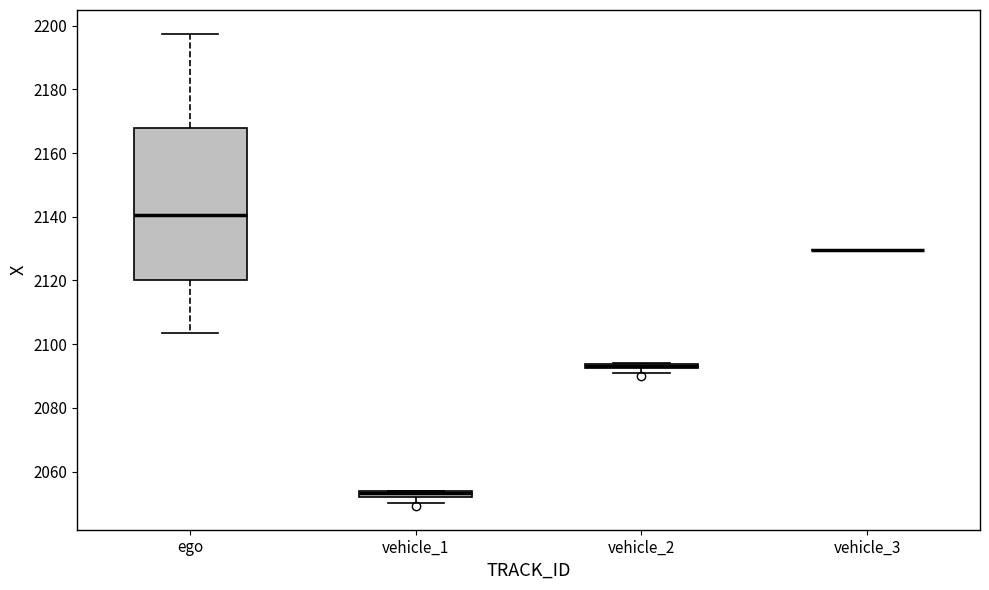

Comparing the boxes themselves (not the whiskers), which one is the tallest?

ego